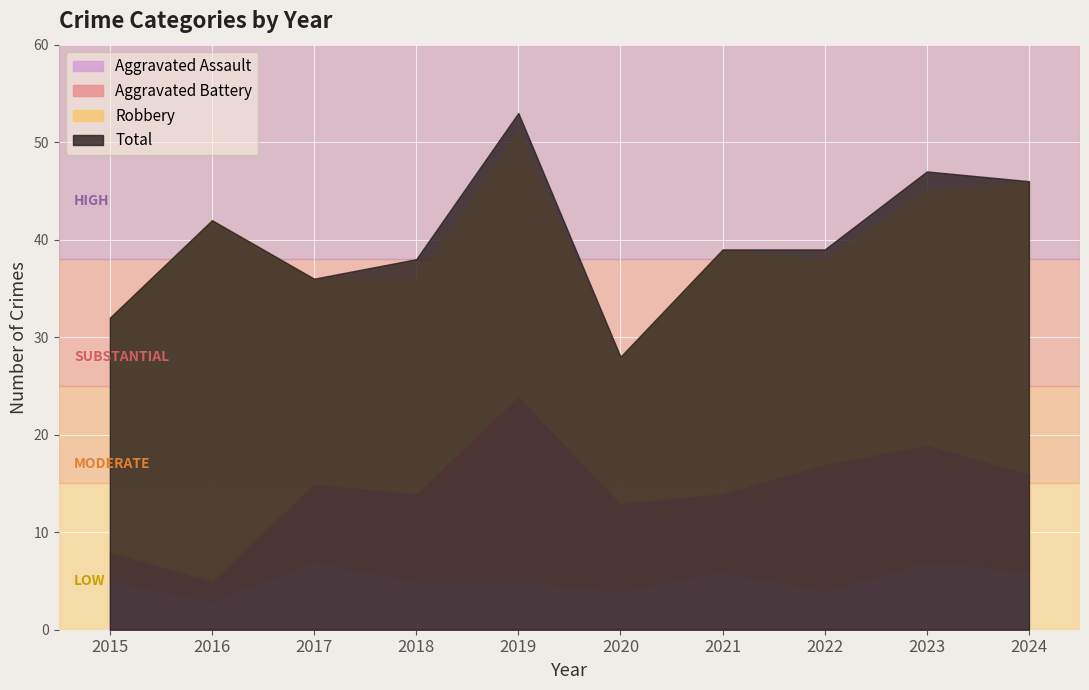

Rank the series by their maximum value, from highest to lowest.

Total, Robbery, Aggravated Battery, Aggravated Assault